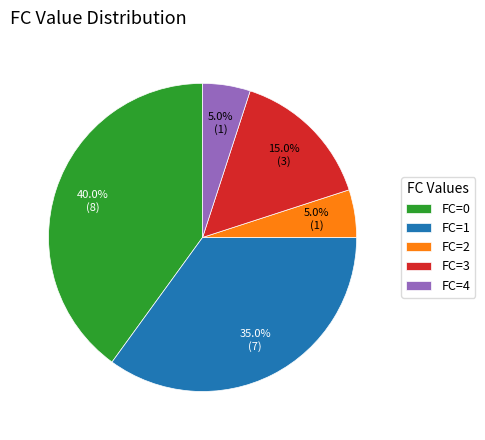

Approximately how many times larger is the value at FC=2 compared to FC=4?

1.0